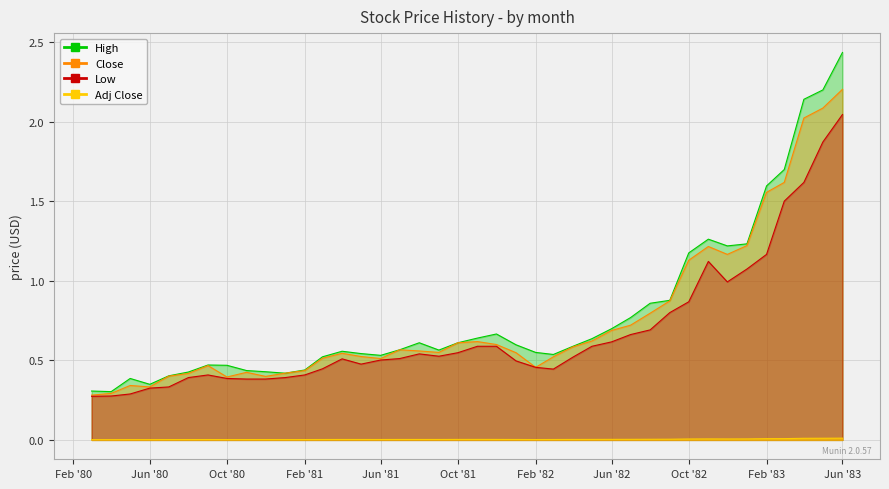

What position from the right is 1982-04-01?

15